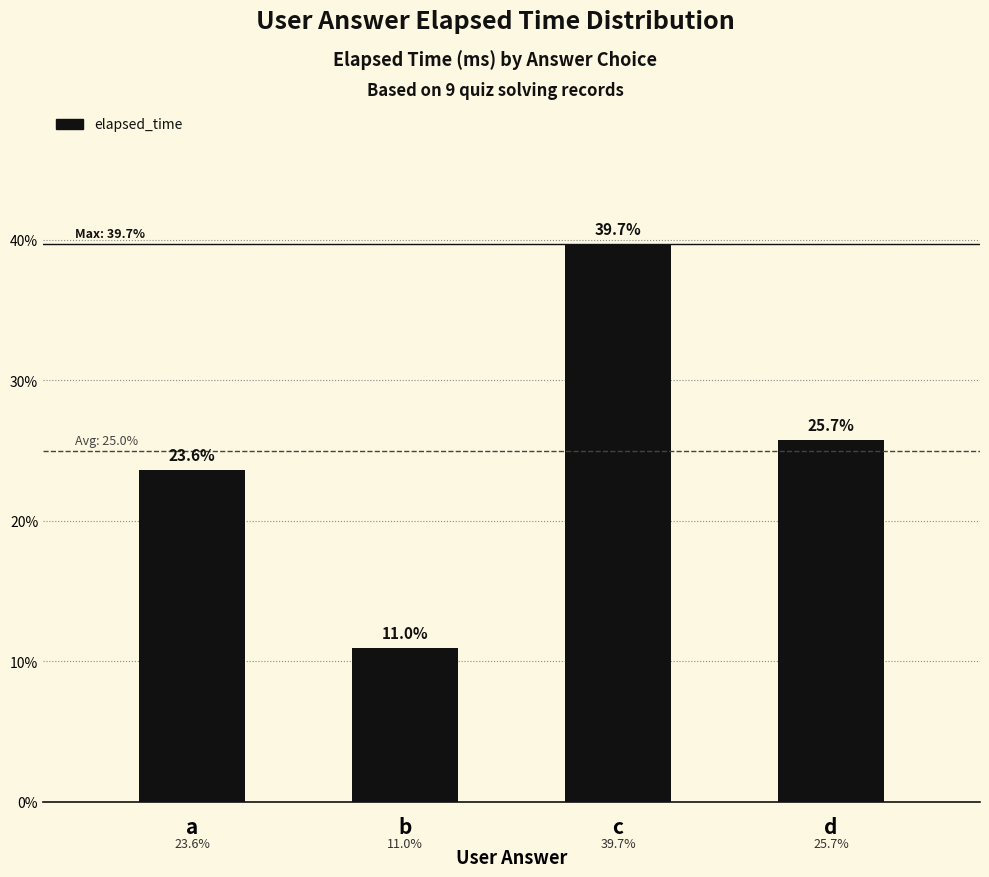

True or false: the data shows 11.9 at d.

False